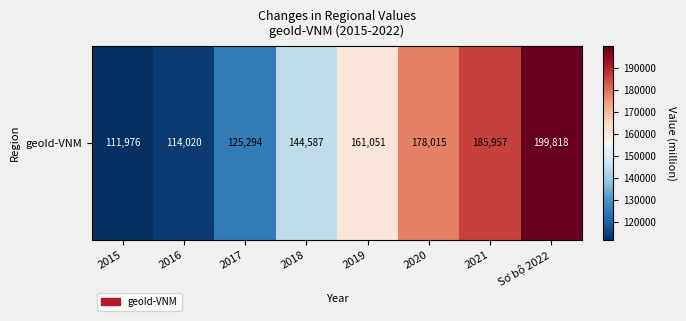

How many series are shown in this chart?

1